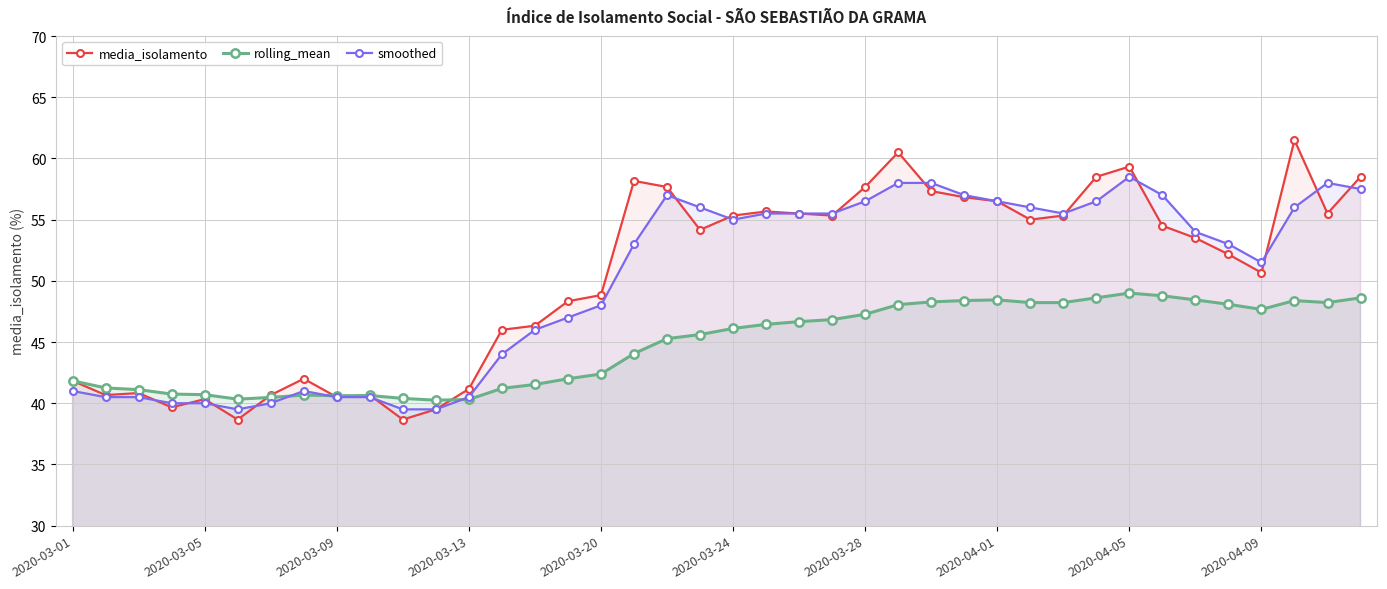

What is the maximum value shown in the chart?

61.5